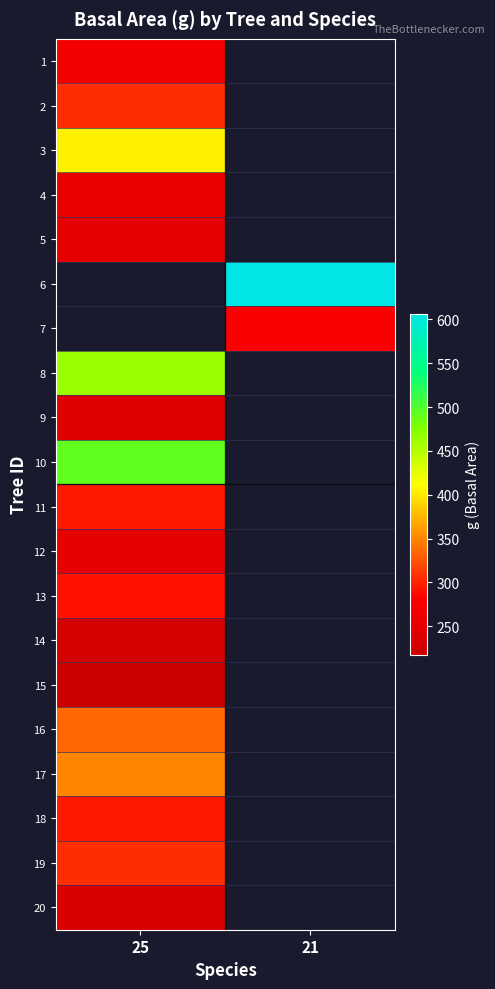

List the labels in order of 16 value, largest first.

25, 21